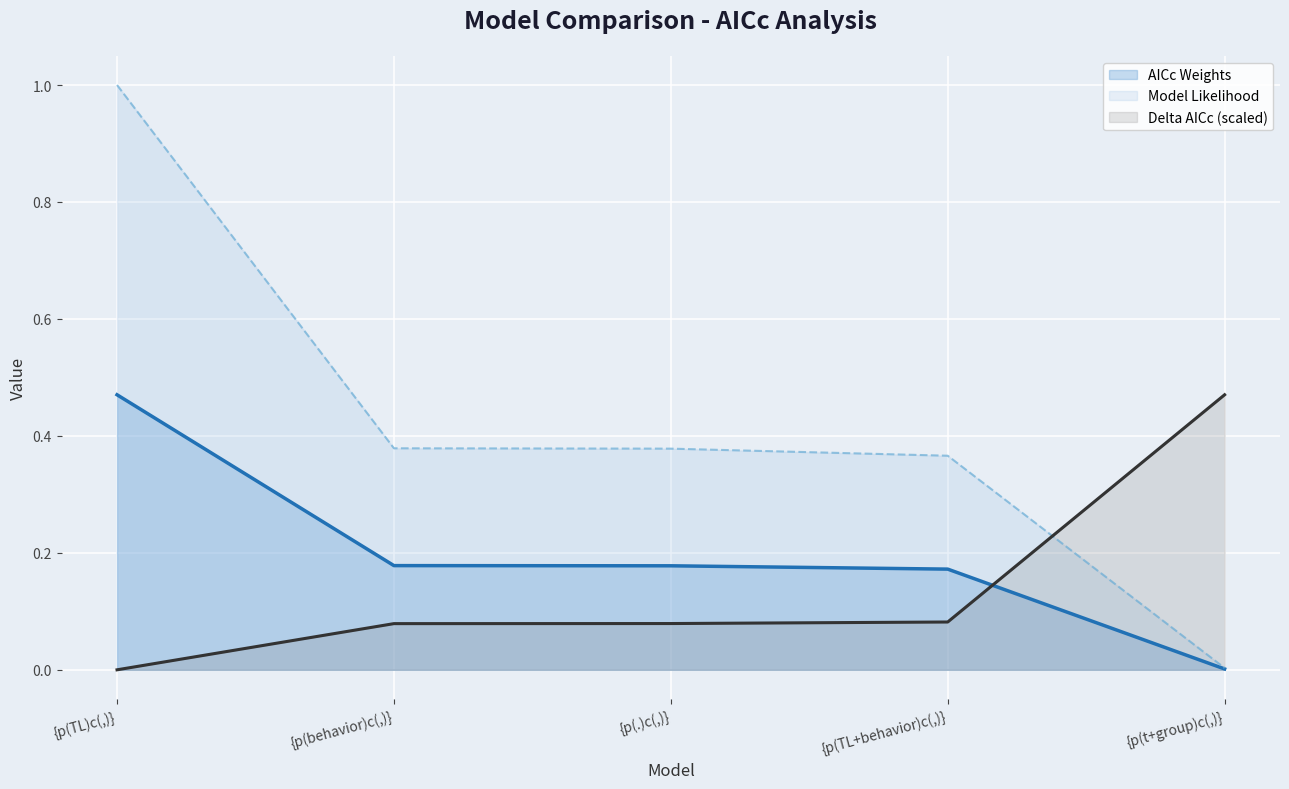

What is the difference between the maximum and second lowest values in the Model Likelihood series?

0.6